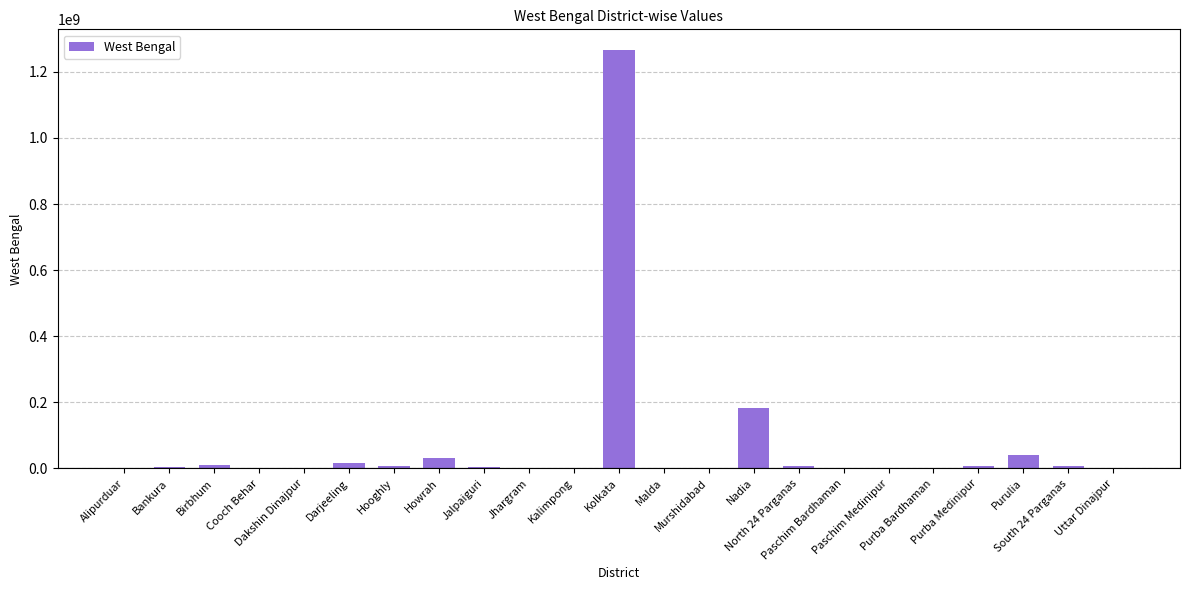

Approximately how many times larger is the value at Kolkata compared to Howrah?

40.7